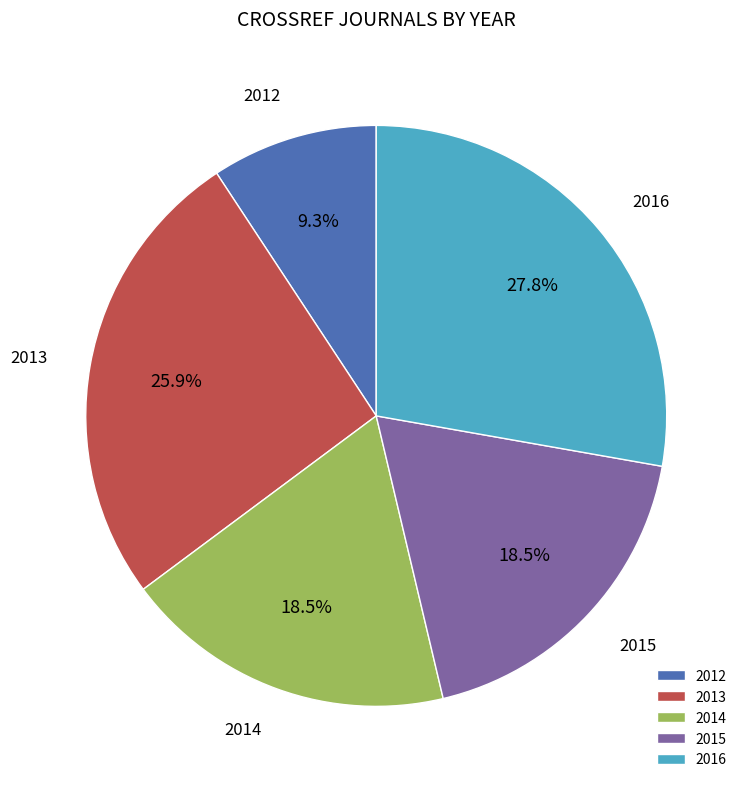

Which slice is the largest?

2016